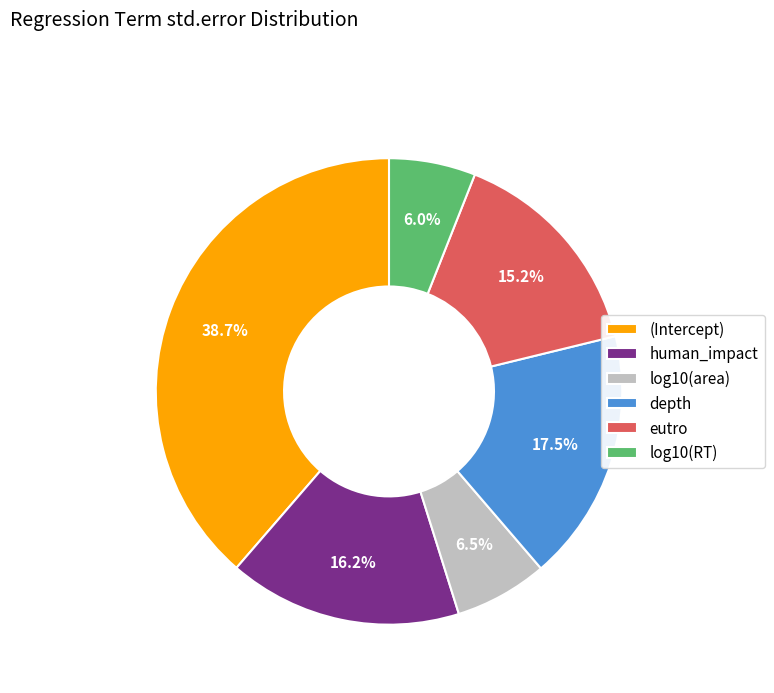

To the nearest percent, what is the combined percentage of log10(RT) and (Intercept)?

45%